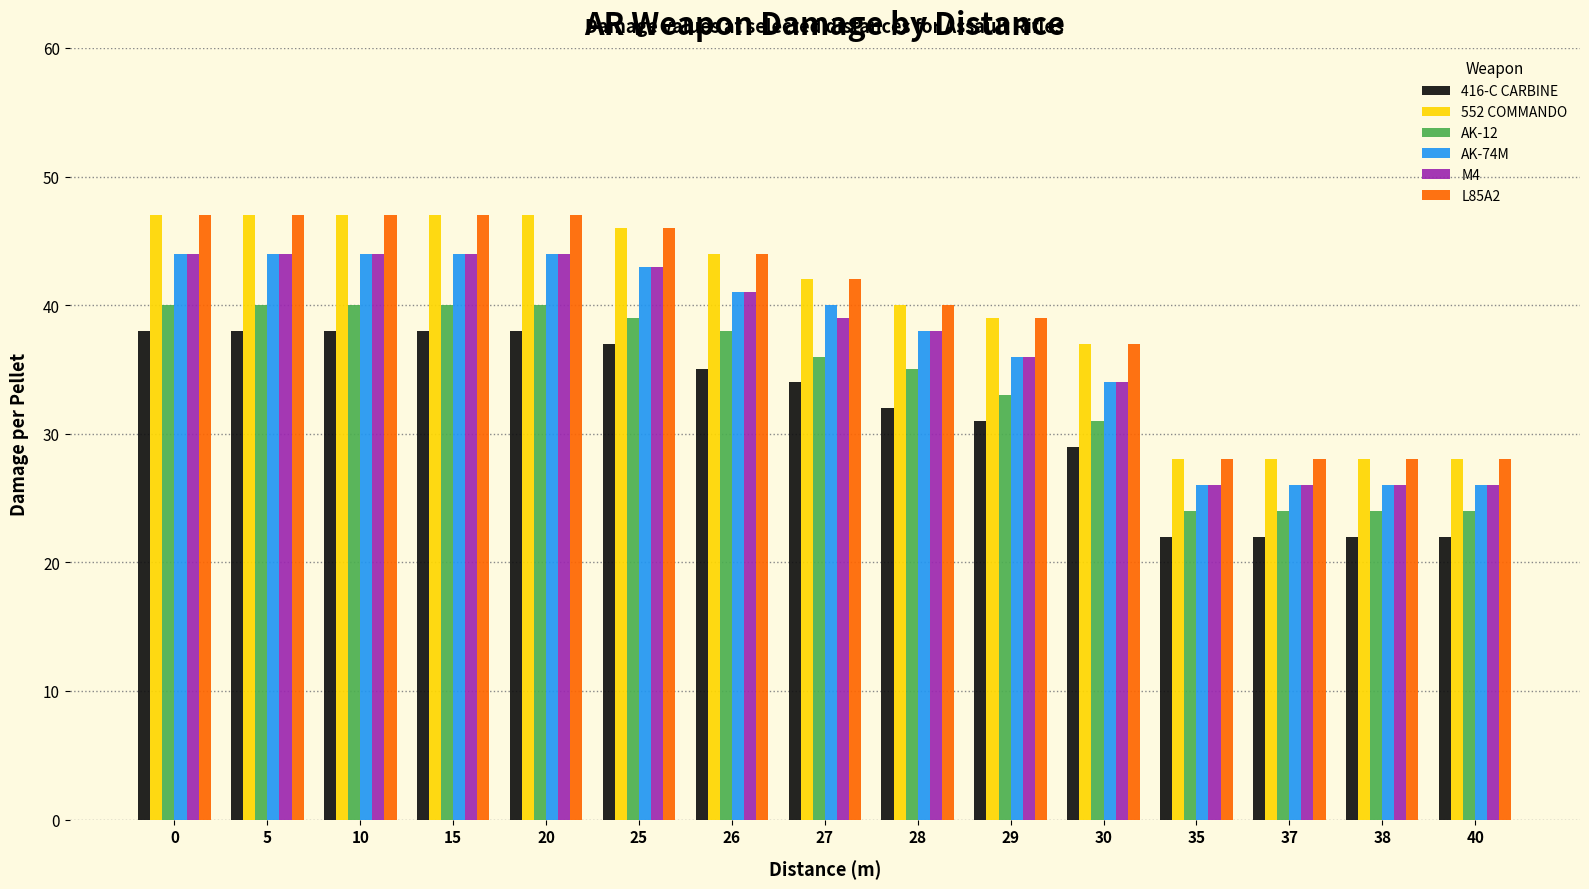

Reading left to right, transcribe all the data shown in this chart.

416-C CARBINE: 0=38	5=38	10=38	15=38	20=38	25=37	26=35	27=34	28=32	29=31	30=29	35=22	37=22	38=22	40=22
552 COMMANDO: 0=47	5=47	10=47	15=47	20=47	25=46	26=44	27=42	28=40	29=39	30=37	35=28	37=28	38=28	40=28
AK-12: 0=40	5=40	10=40	15=40	20=40	25=39	26=38	27=36	28=35	29=33	30=31	35=24	37=24	38=24	40=24
AK-74M: 0=44	5=44	10=44	15=44	20=44	25=43	26=41	27=40	28=38	29=36	30=34	35=26	37=26	38=26	40=26
M4: 0=44	5=44	10=44	15=44	20=44	25=43	26=41	27=39	28=38	29=36	30=34	35=26	37=26	38=26	40=26
L85A2: 0=47	5=47	10=47	15=47	20=47	25=46	26=44	27=42	28=40	29=39	30=37	35=28	37=28	38=28	40=28